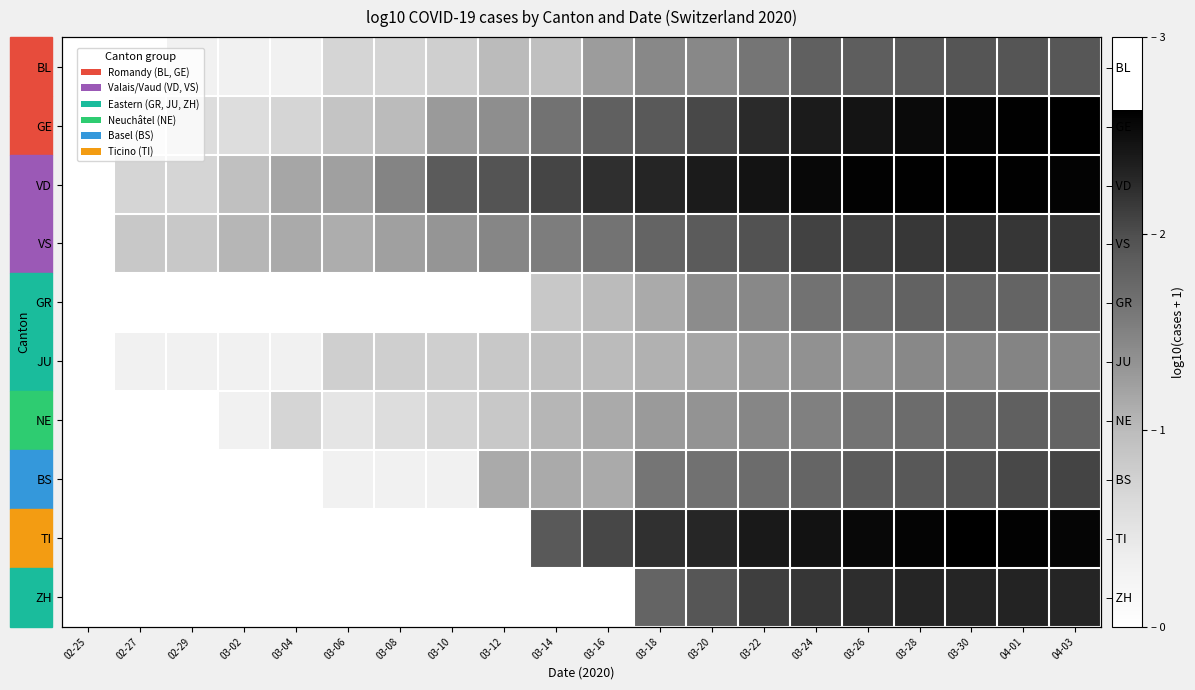

Which series changed the most between 02-25 and 03-12?

VD